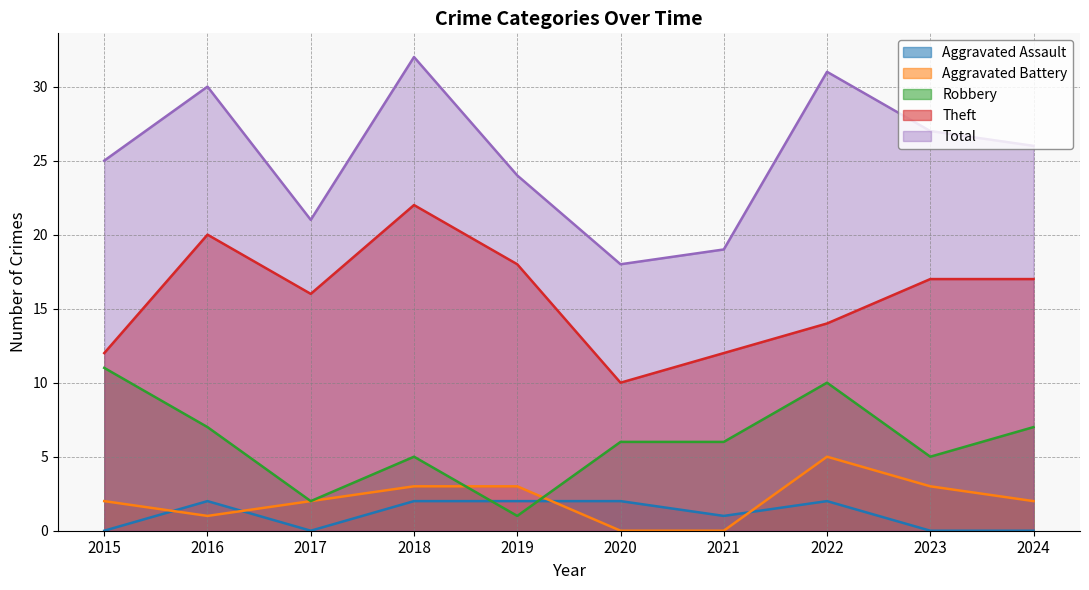

At which label is Theft closest to 16?

2017